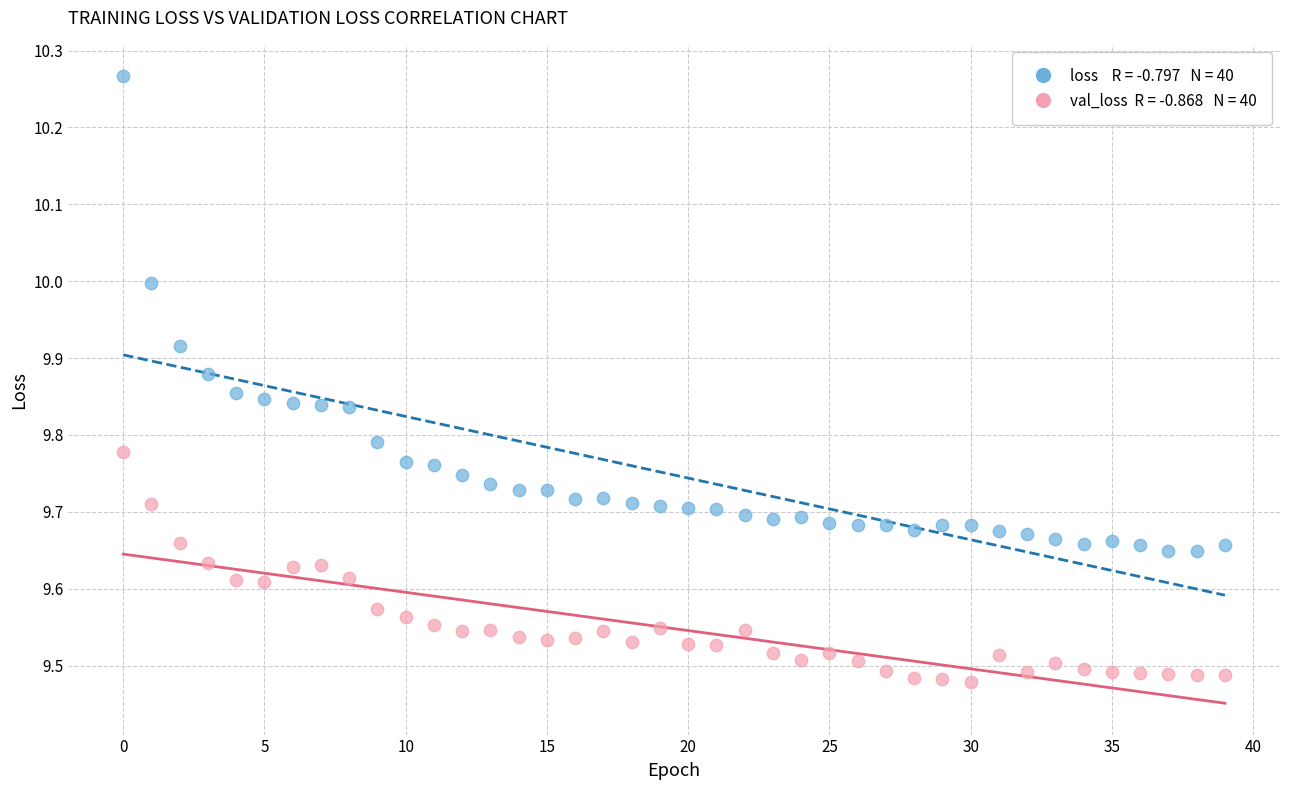

Across all data points, what is the range of Y values (max minus min)?

0.8